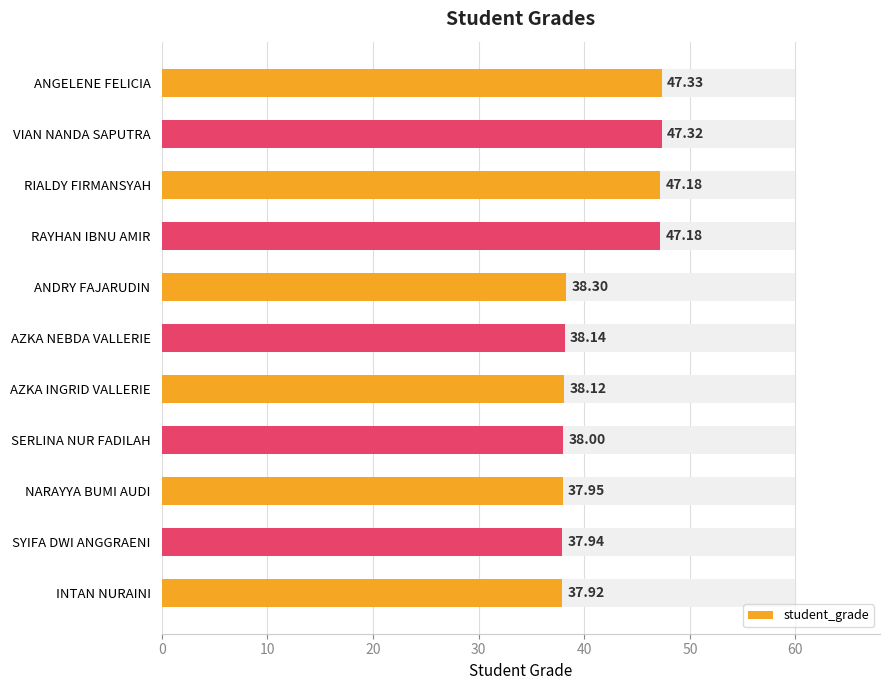

What is the average value?

41.4